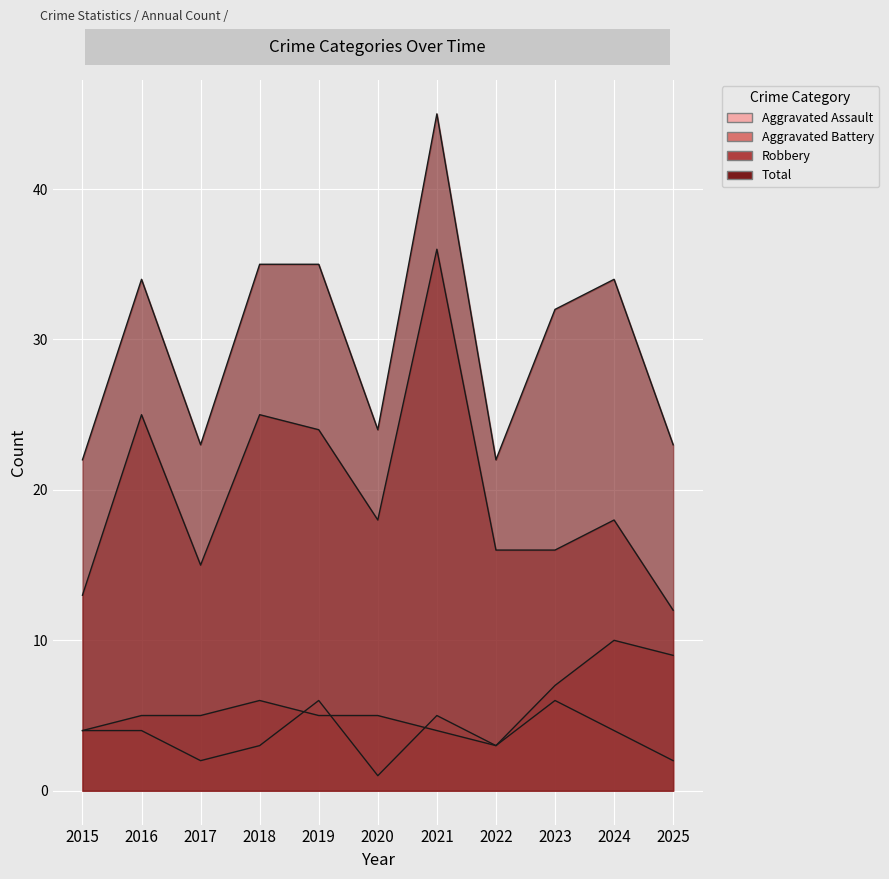

The Aggravated Battery series shows 5 at 2019. True or false?

True